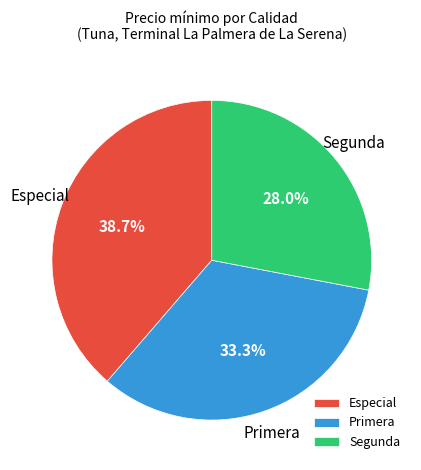

Is there a majority slice in this chart?

No